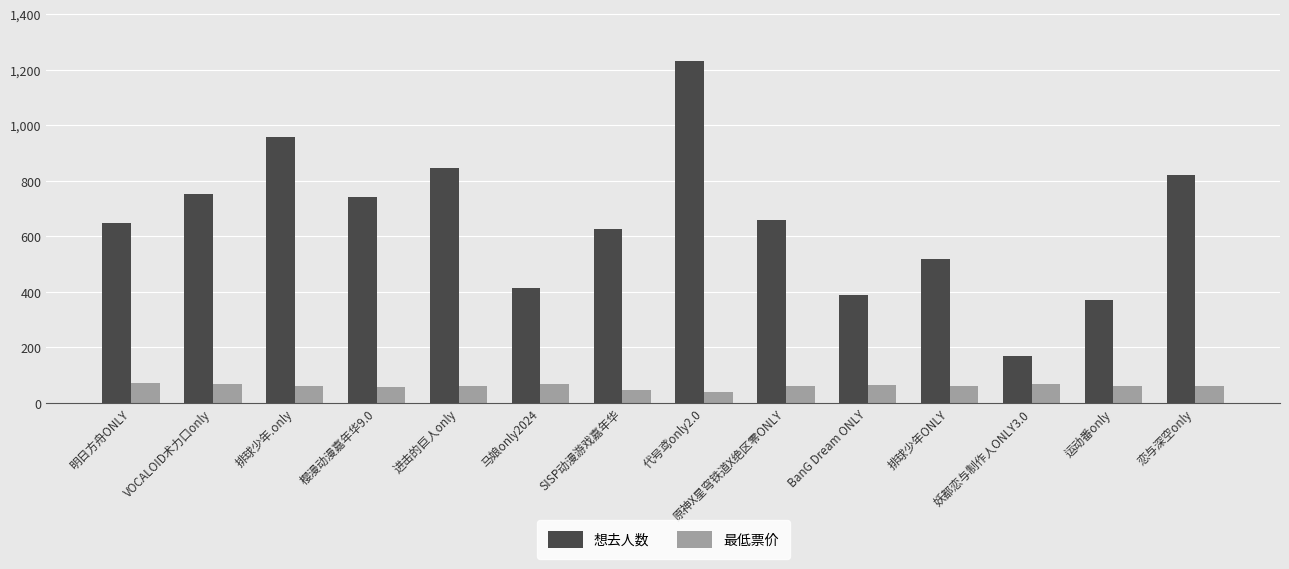

At which category is the sum across all series the highest?

代号鸢only2.0